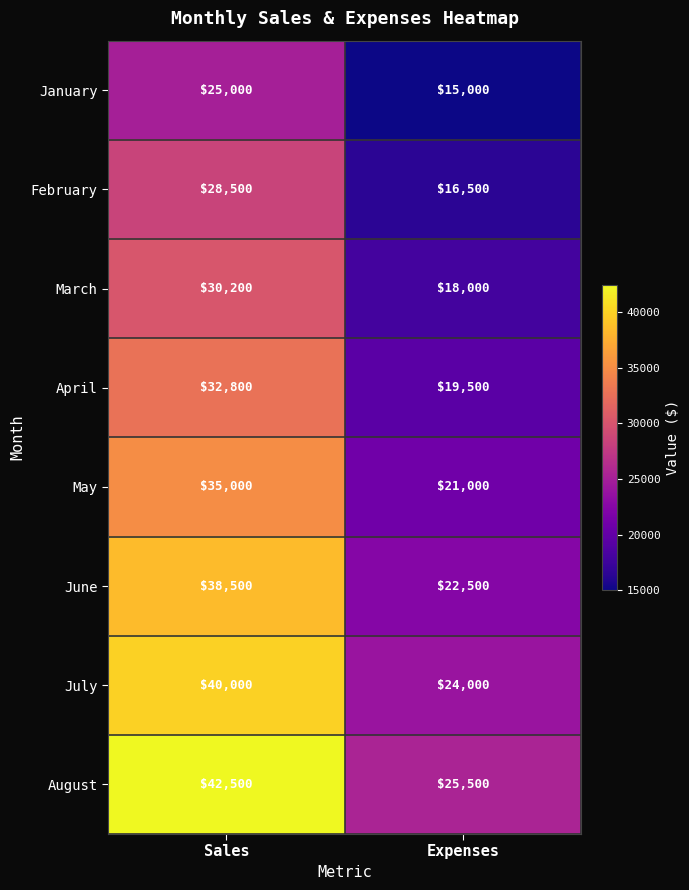

What is the minimum value shown in the chart?

15000